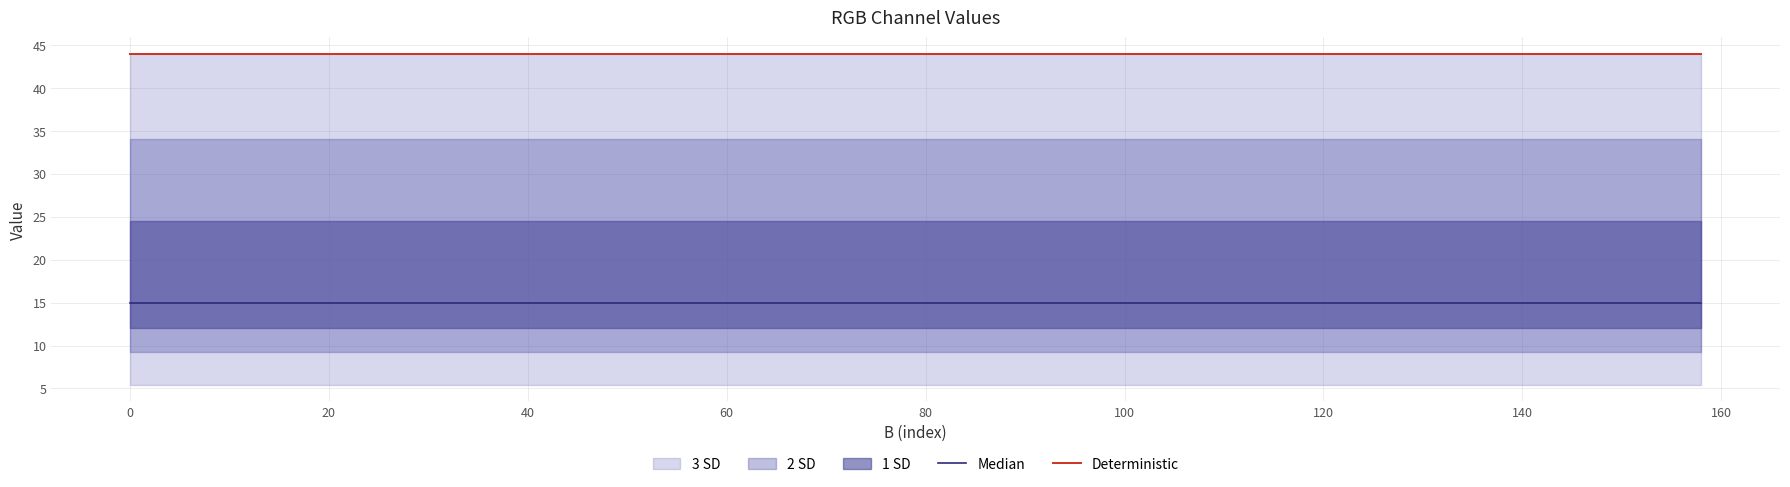

What is the highest value of the Deterministic series?

44